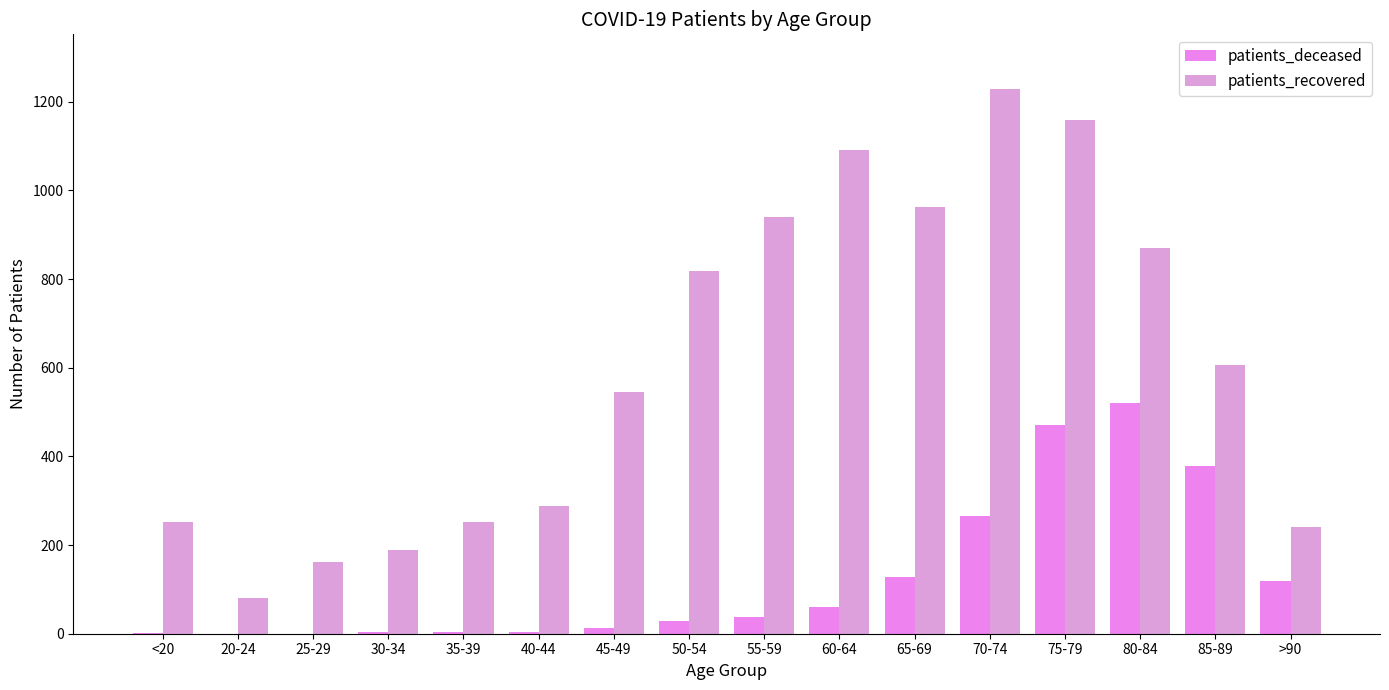

At which label does patients_deceased reach its minimum?

20-24